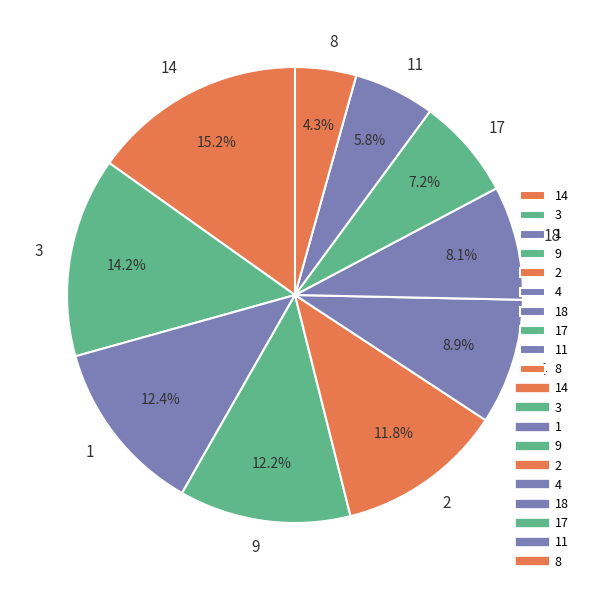

To the nearest percent, what is the difference between the largest and smallest slice percentages?

11%